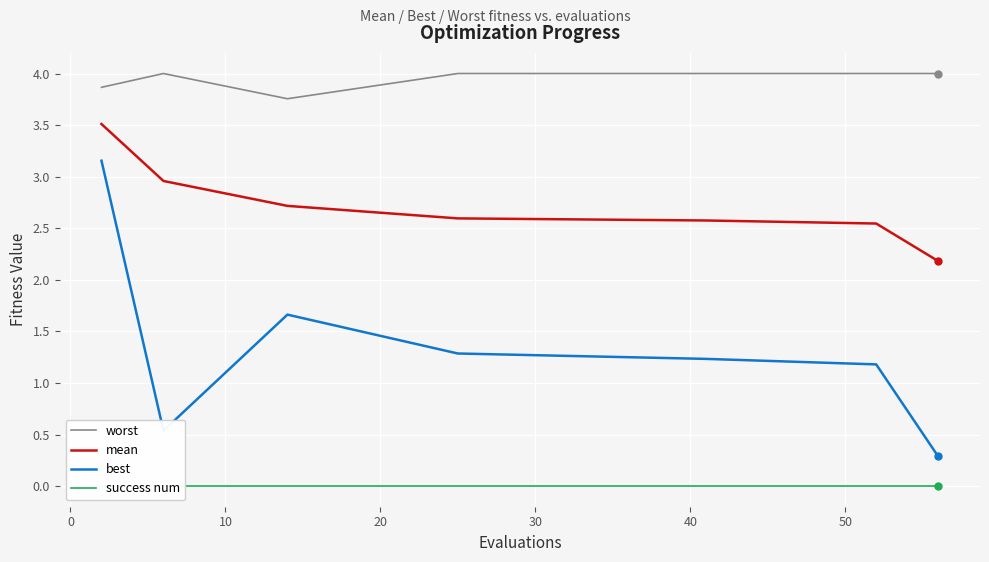

What is the minimum value for best?

0.3